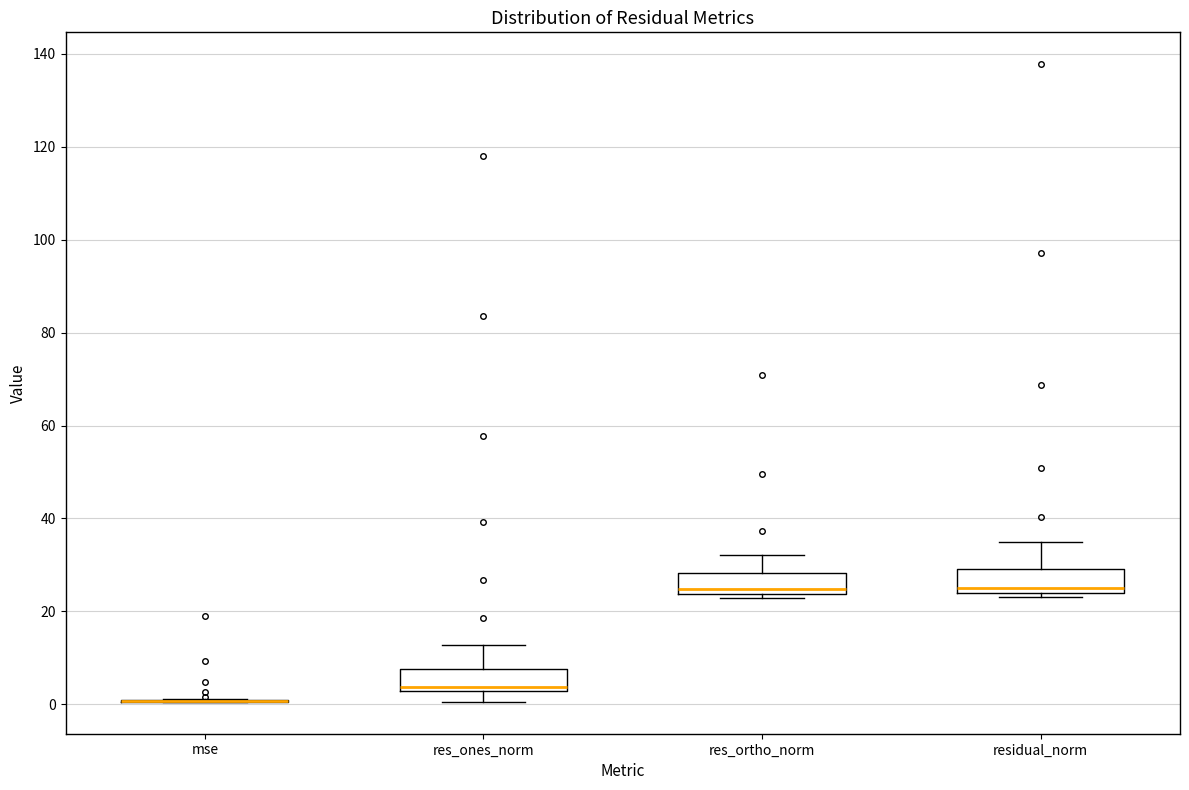

Reading left to right, transcribe this box plot: for each box, give where its median line is, the range the box spans, and where its two whiskers end, as read against the y-axis. The values are not printed on the chart, so give them approximately, as read against the axis.

mse: box collapsed to a line at 0, whiskers 0 to 2
res_ones_norm: median 4, box 2 to 8, whiskers 0 to 12
res_ortho_norm: median 24 (just above the box's lower edge), box 24 to 28, whiskers 22 to 32
residual_norm: median 24 (just above the box's lower edge), box 24 to 30, whiskers 24 (just below the box's lower edge) to 34